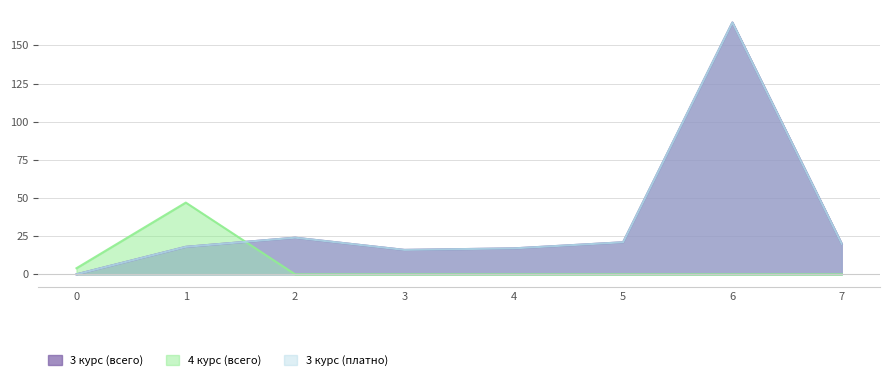

What is the difference between the maximum and minimum values in the 3 курс (платно) series?

165